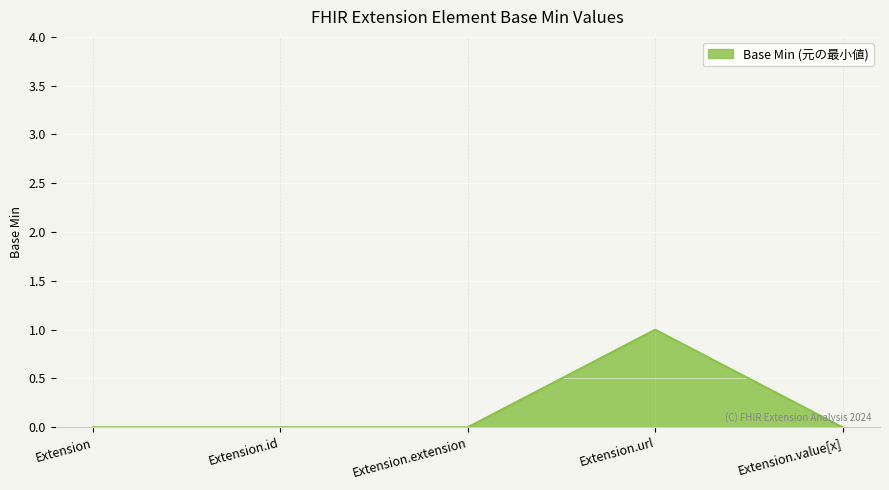

Which has a higher value, Extension.url or Extension?

Extension.url